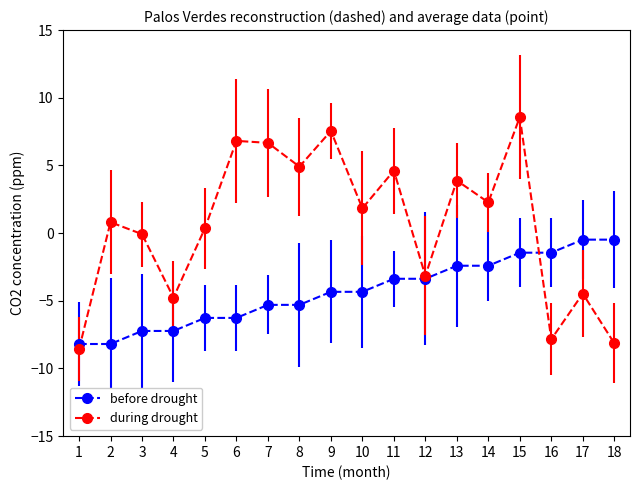

At which category is the sum across all series the highest?

15